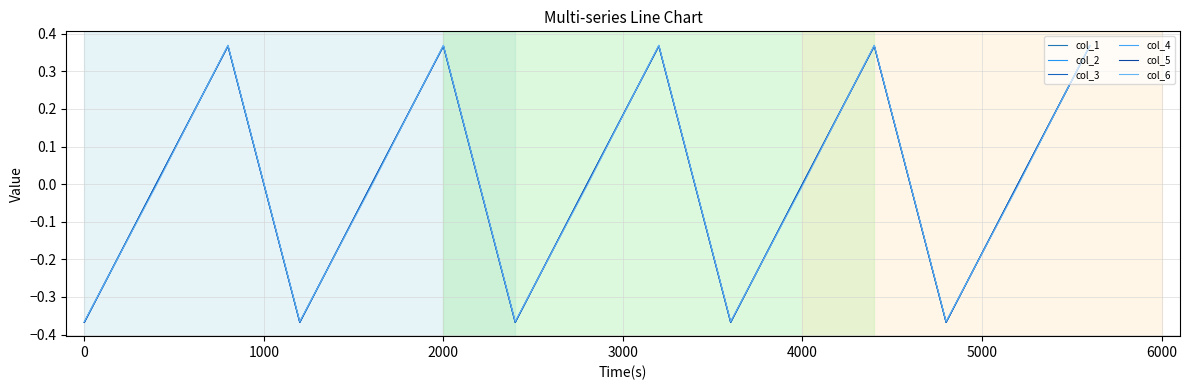

How many times do col_4 and col_3 cross each other?

9